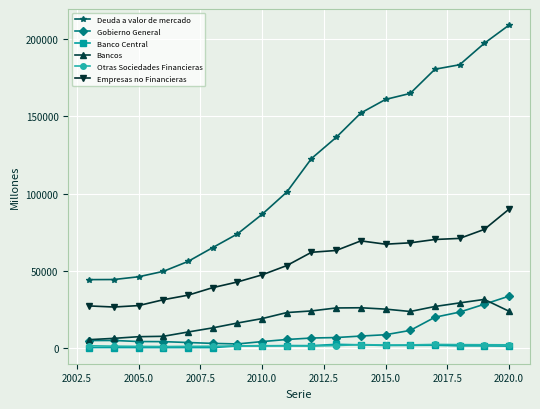

Which series has the largest total across all categories?

Deuda a valor de mercado